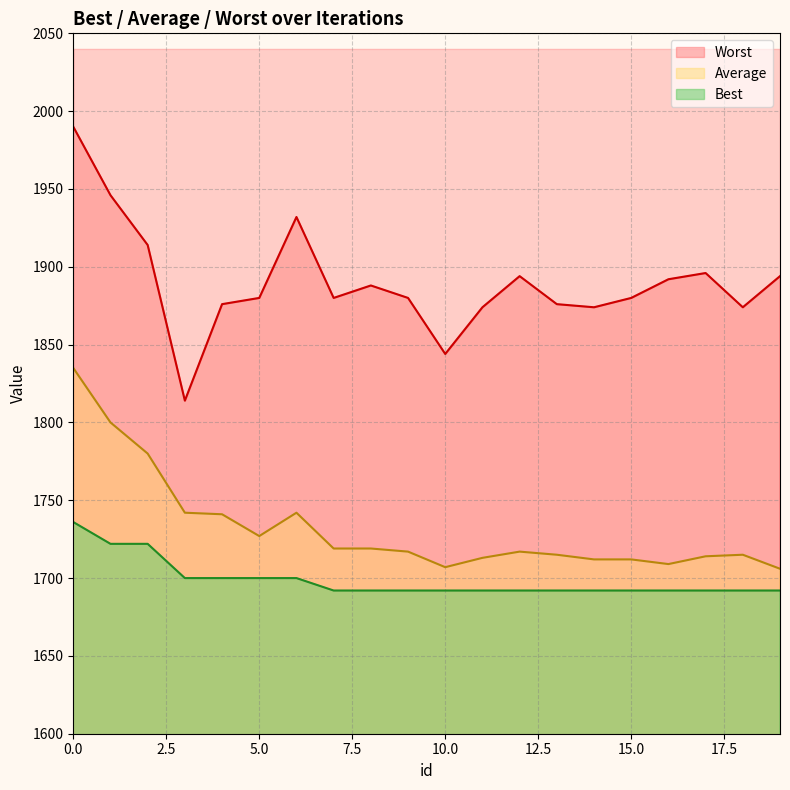

List the series in order of their peak value, highest first.

Worst, Average, Best